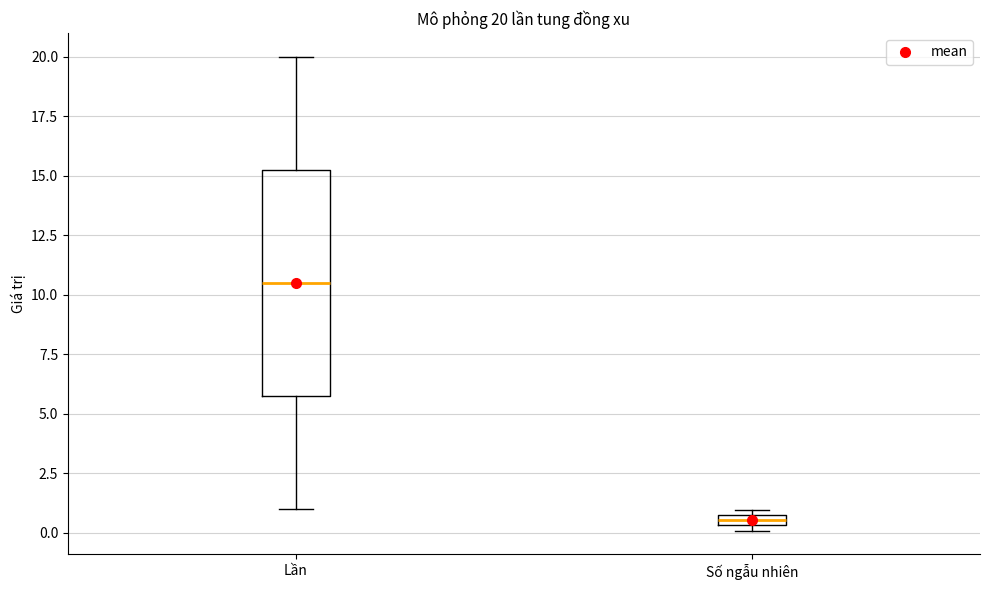

Which box has the lowest median line?

Số ngẫu nhiên